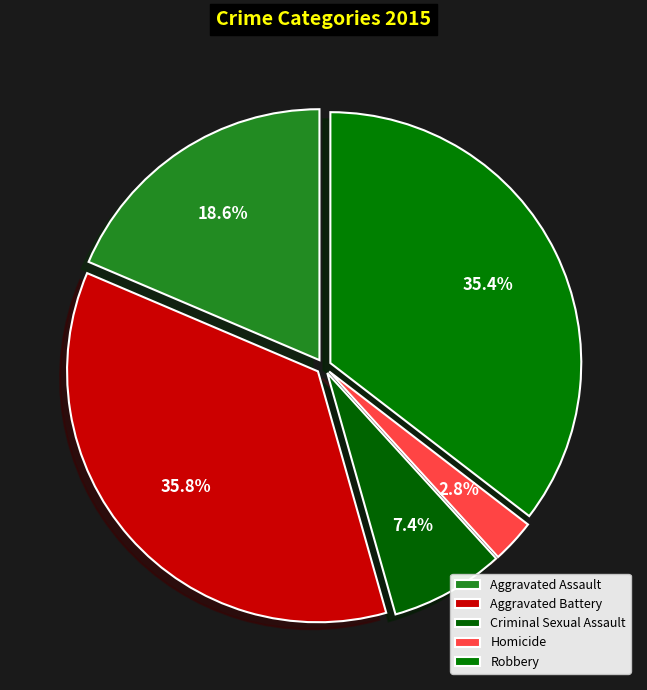

What is the ratio of the value at Criminal Sexual Assault to the value at Homicide?

2.6